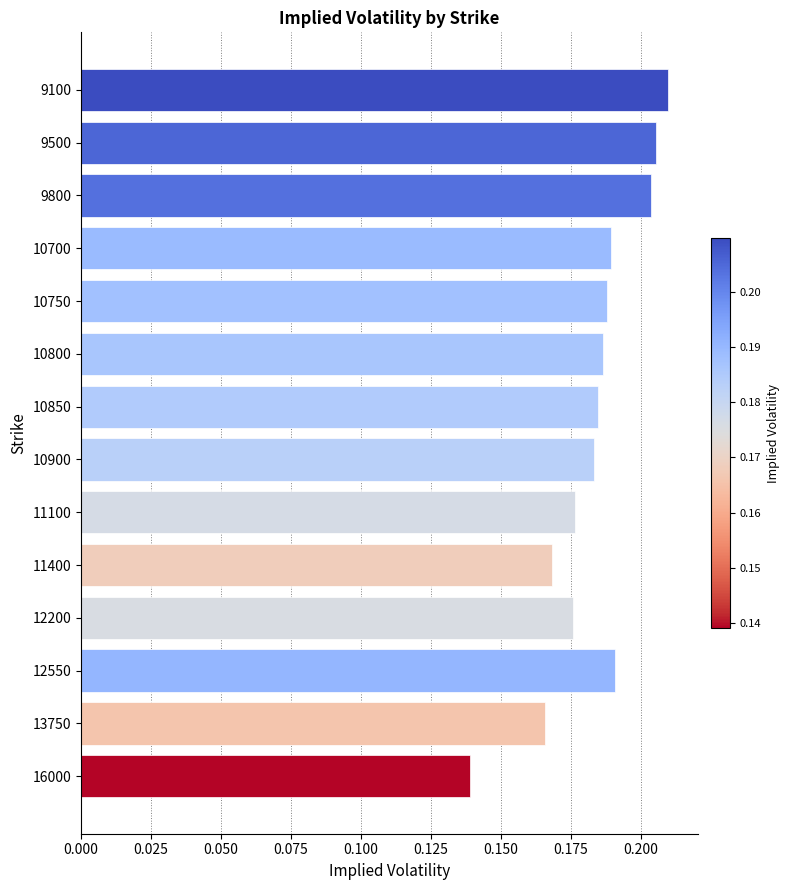

What is the sum of all values?

2.6